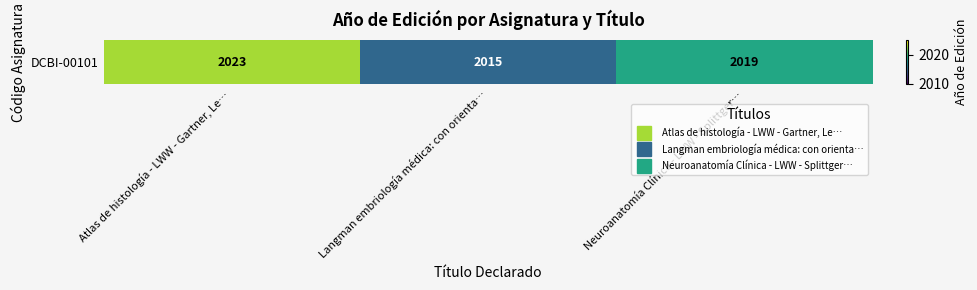

What is the smallest value displayed?

2015